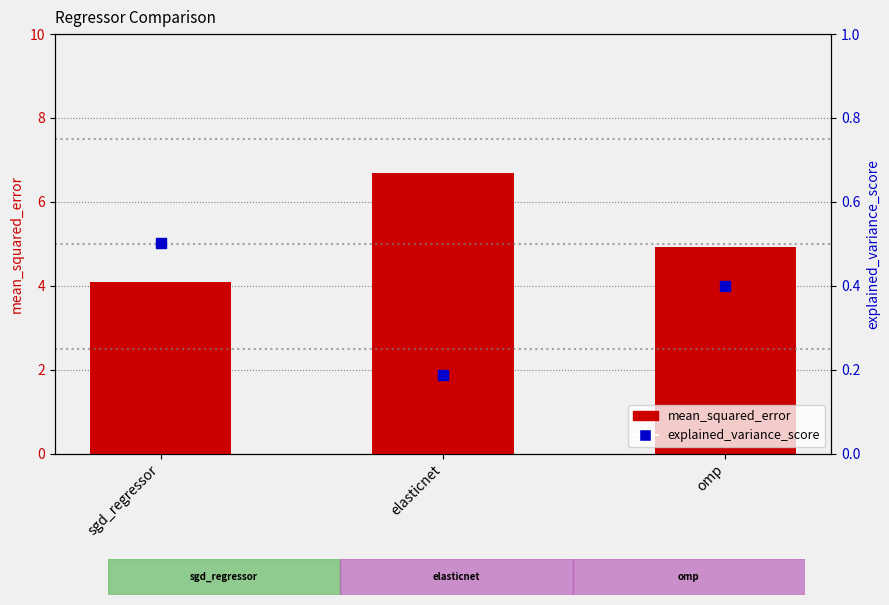

What are all the series names shown in the legend?

mean_squared_error, explained_variance_score